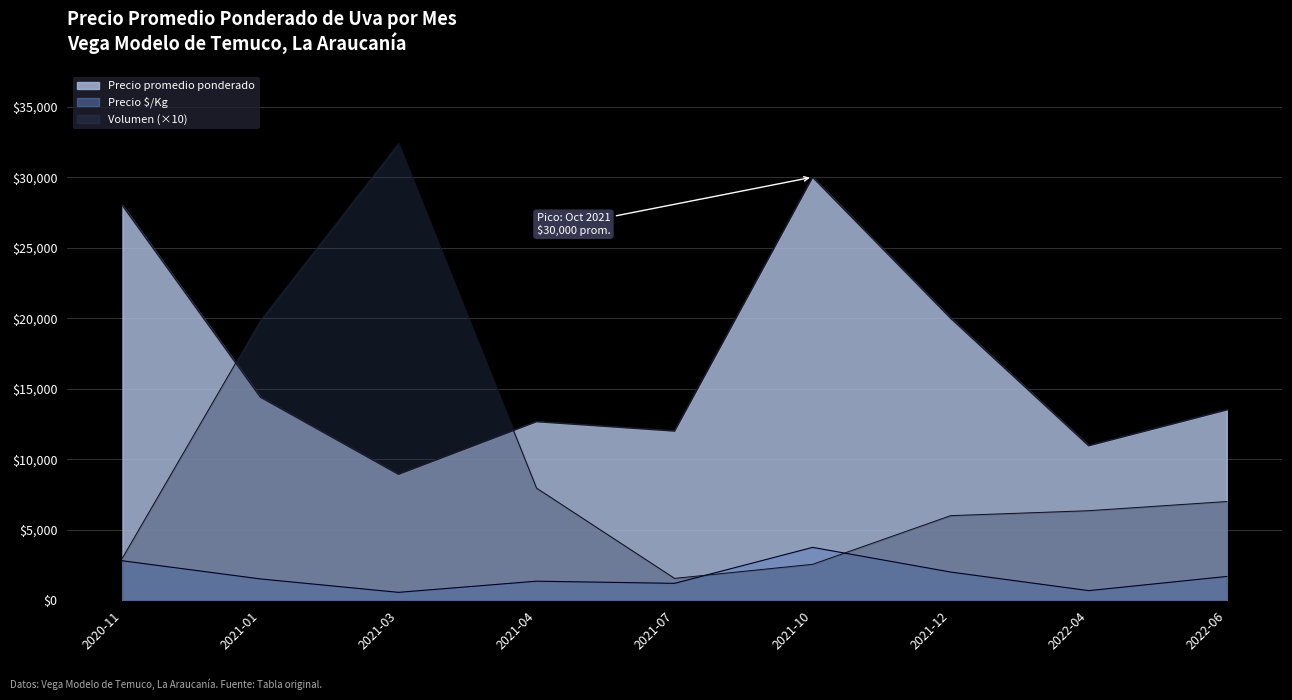

What is the sum of the Precio promedio ponderado values at 2021-07 and 2021-01?

26403